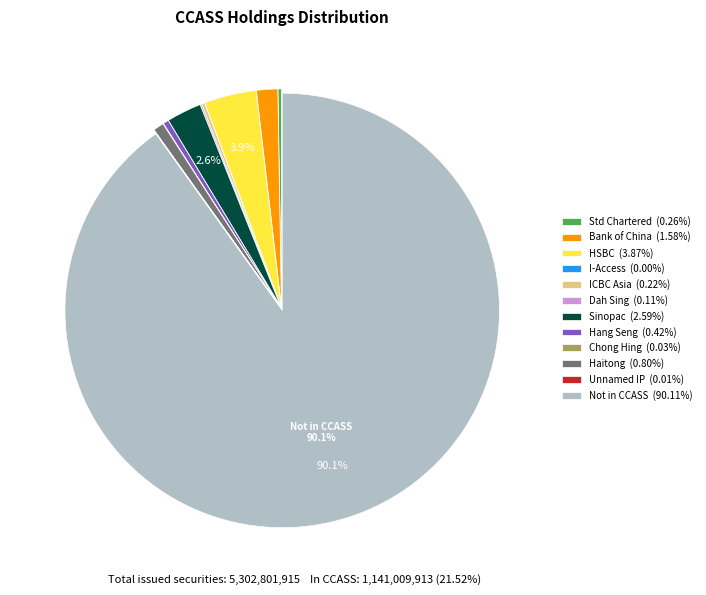

How much of the chart is everything except HSBC (3.87%)?

96.1%